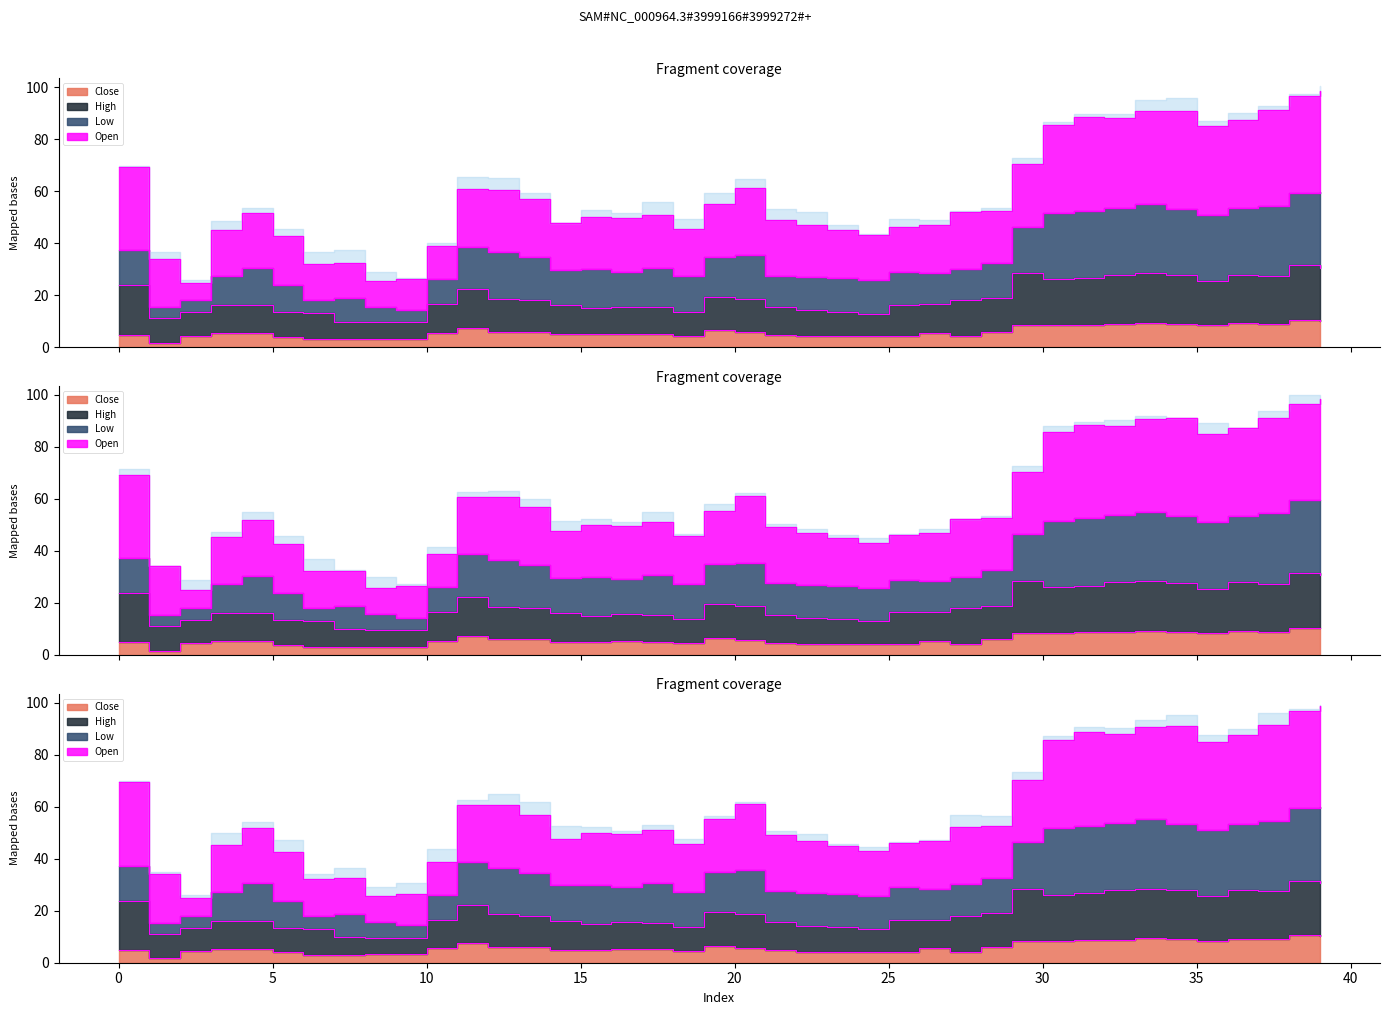

At how many categories does at least one series exceed 16?

40